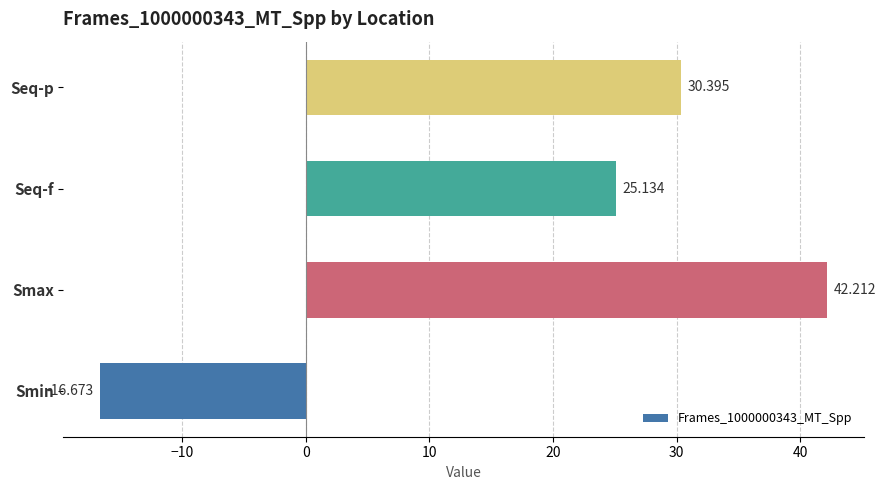

Where is the data nearest to the value 12?

Seq-f